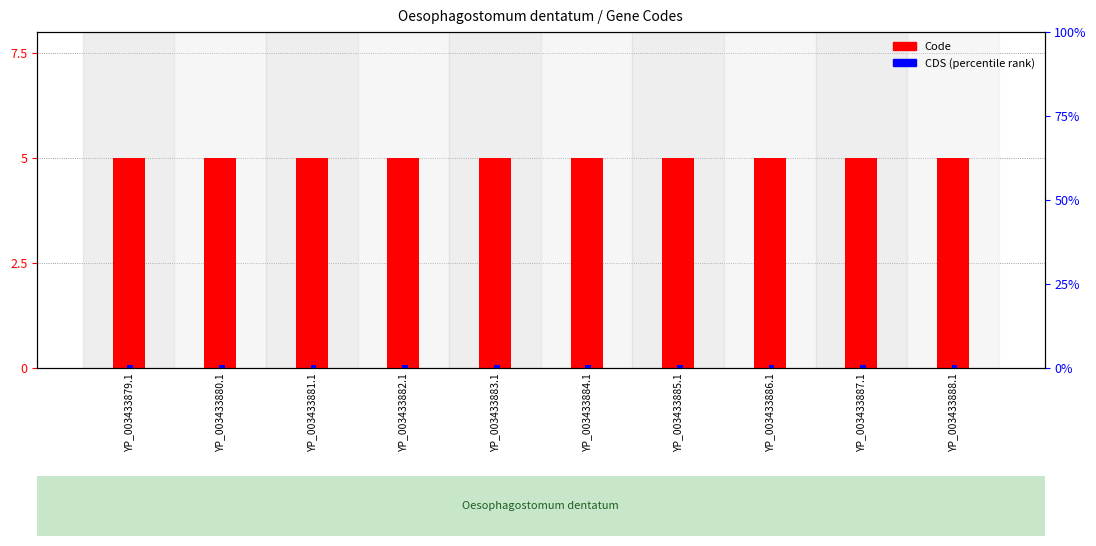

What is the label of the 4th bar from the right?

YP_003433885.1